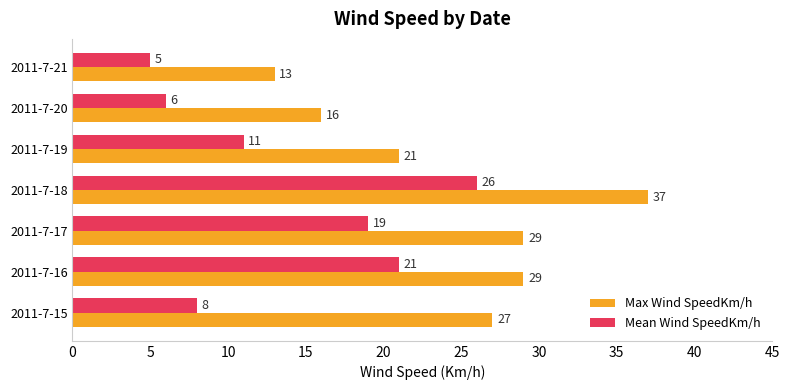

Is it true that Mean Wind SpeedKm/h equals 34 at 2011-7-16?

False